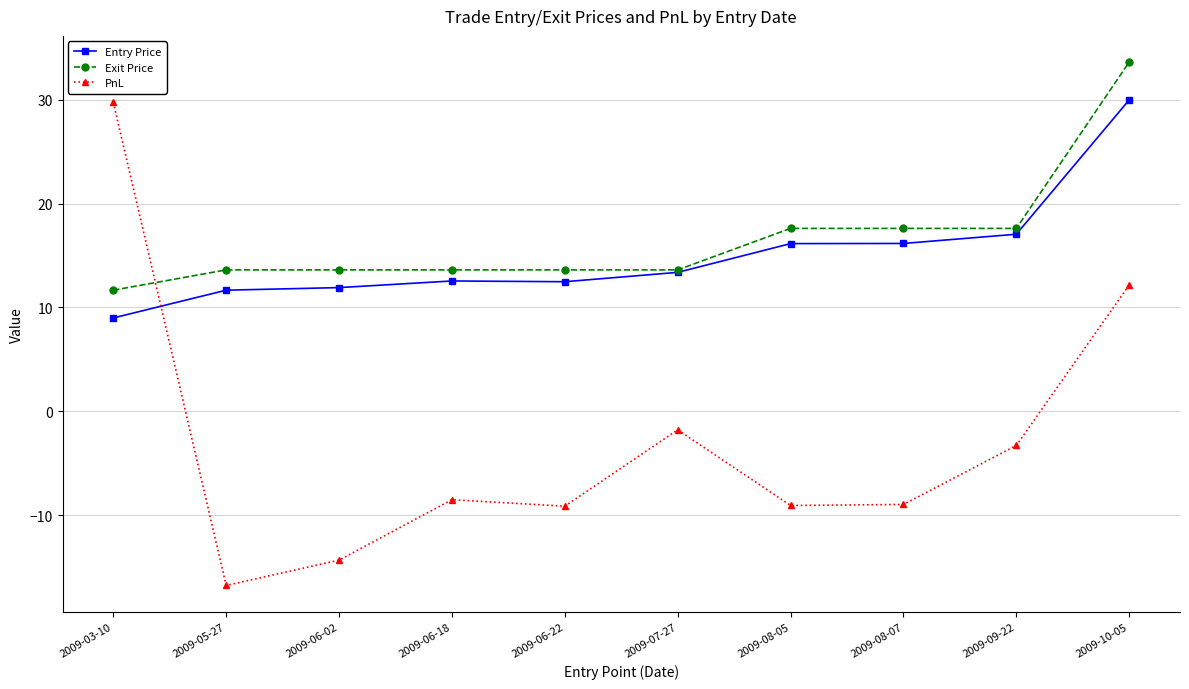

At which label is Entry Price closest to 19?

2009-09-22